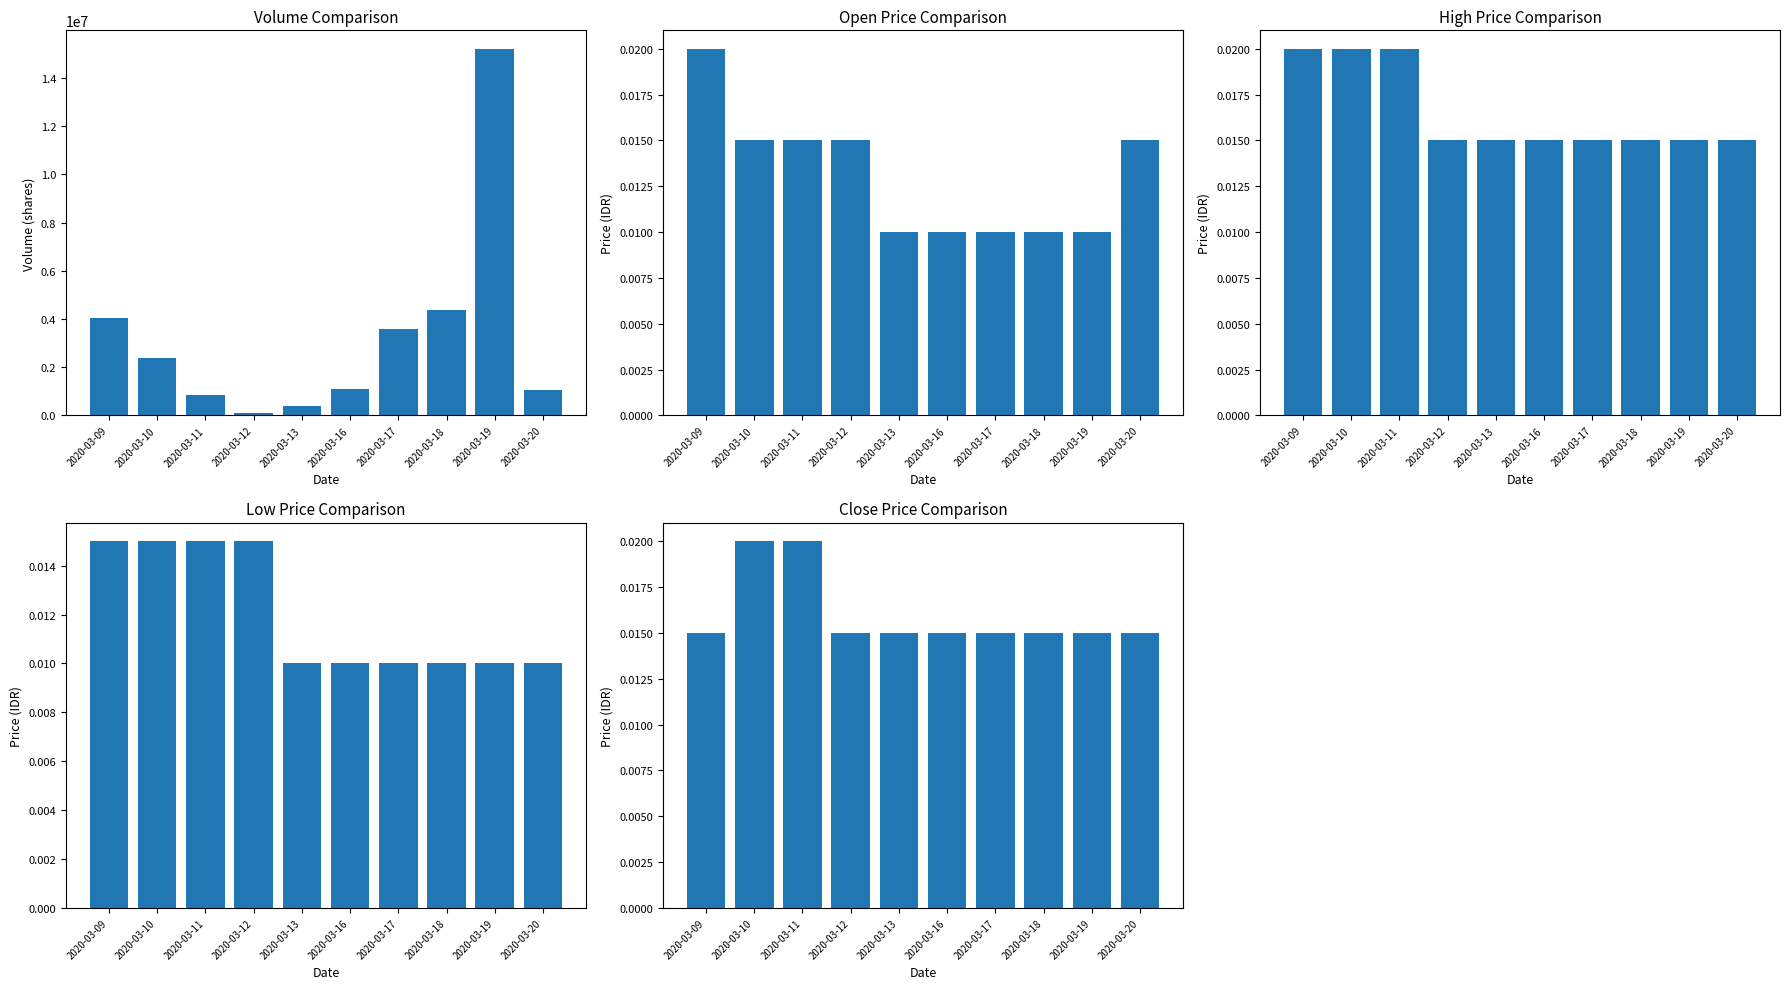

Reading right to left, extract all data points from this chart.

vol: 1061200.0	15213400.0	4356400.0	3584300.0	1103600.0	395200.0	100000.0	836600.0	2402000.0	4040000.0
open: 0.0	0.0	0.0	0.0	0.0	0.0	0.0	0.0	0.0	0.0
high: 0.0	0.0	0.0	0.0	0.0	0.0	0.0	0.0	0.0	0.0
low: 0.0	0.0	0.0	0.0	0.0	0.0	0.0	0.0	0.0	0.0
close: 0.0	0.0	0.0	0.0	0.0	0.0	0.0	0.0	0.0	0.0